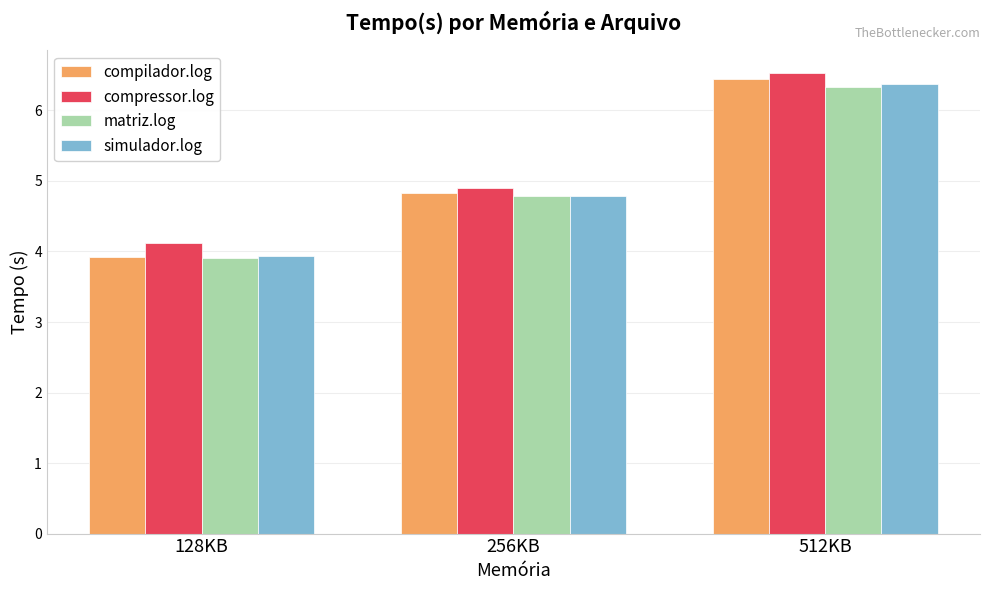

Reading right to left, what are all the values shown in this chart?

compilador.log: 512KB=6.4	256KB=4.8	128KB=3.9
compressor.log: 512KB=6.5	256KB=4.9	128KB=4.1
matriz.log: 512KB=6.3	256KB=4.8	128KB=3.9
simulador.log: 512KB=6.4	256KB=4.8	128KB=3.9